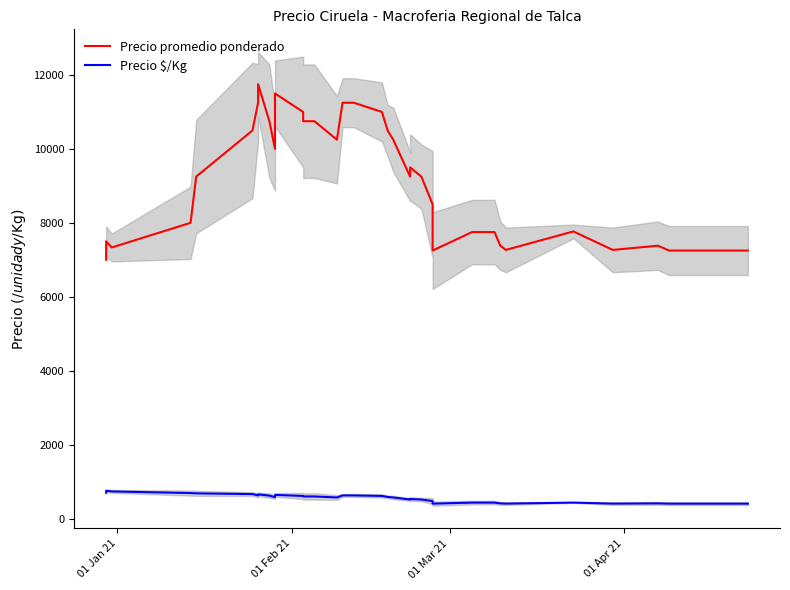

True or false: Precio $/Kg and Precio promedio ponderado cross at least once.

False